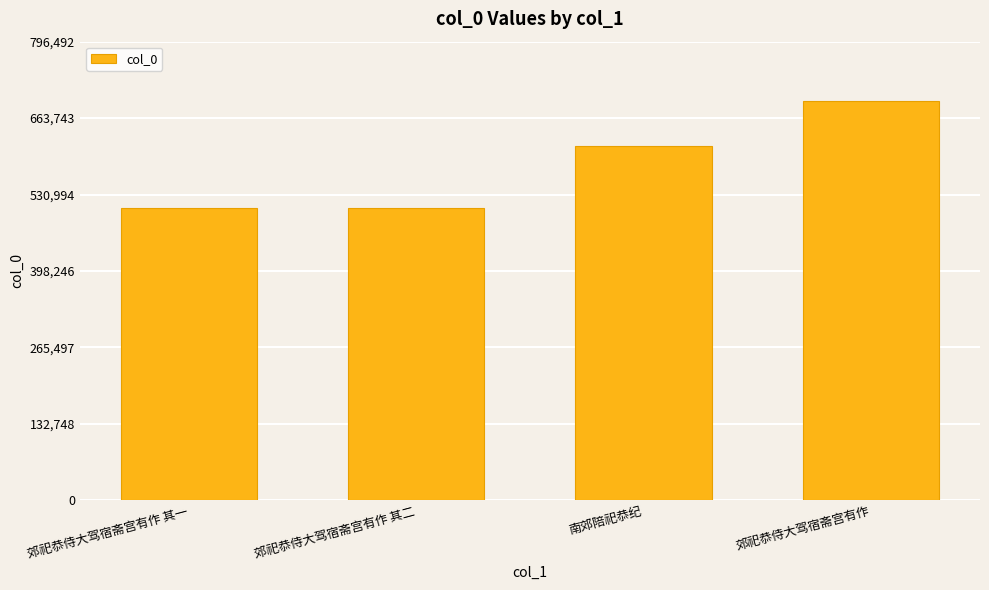

Where is the data nearest to the value 599840?

南郊陪祀恭纪